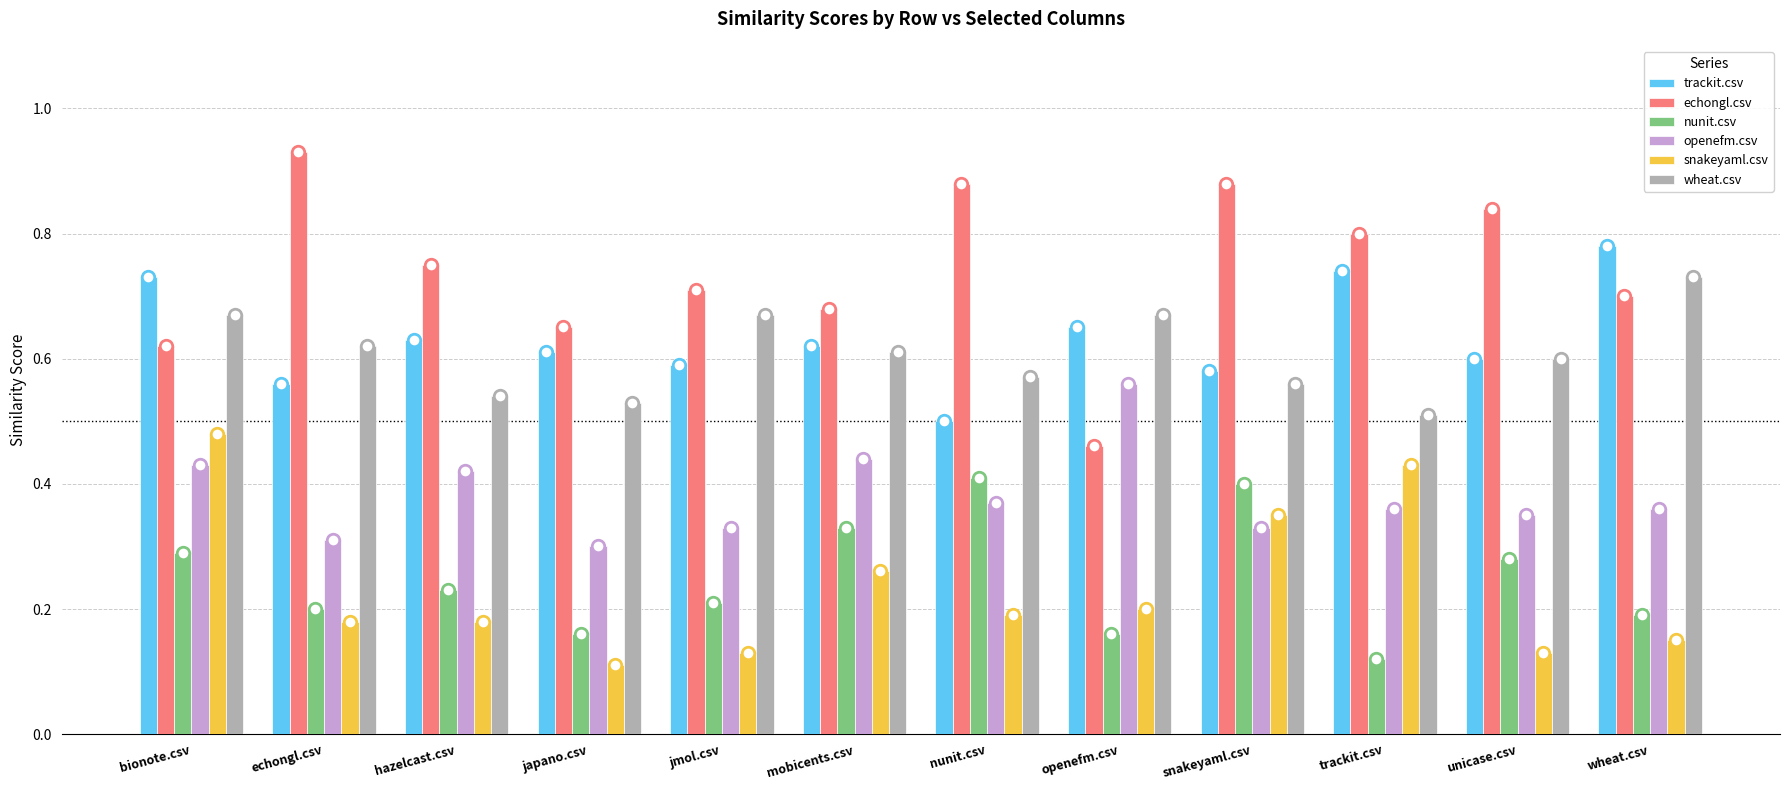

At how many categories does at least one series exceed 0?

12